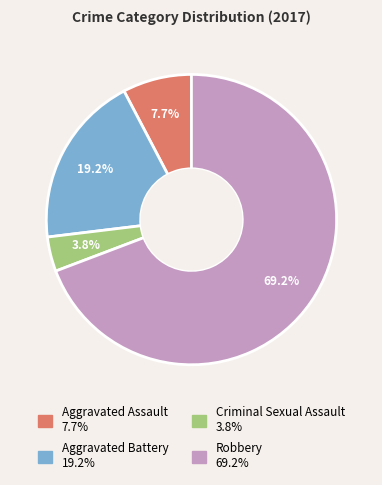

To the nearest percent, what is the average slice percentage?

25%